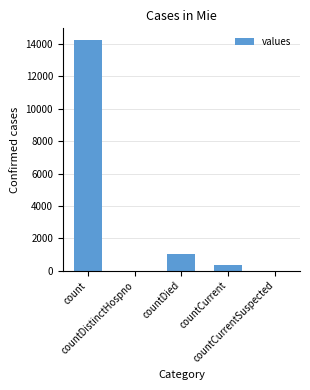

What is the sum of all values?

15613